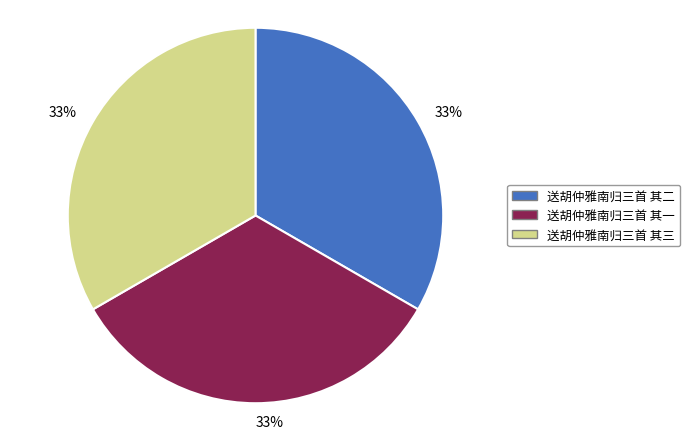

To the nearest percent, what percentage of the pie is 送胡仲雅南归三首 其二?

33%